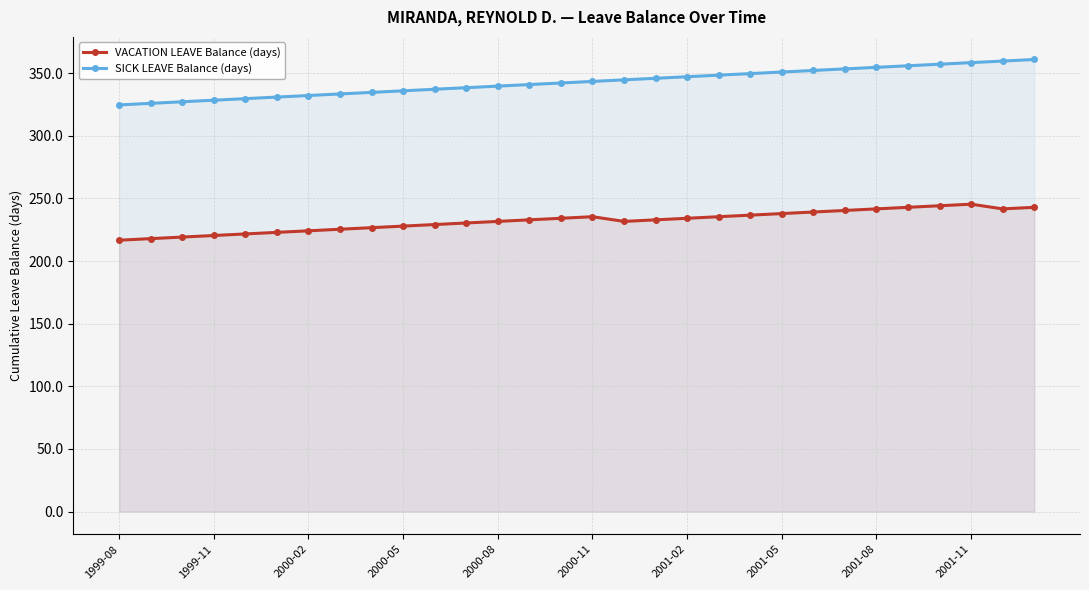

Which series has the largest range (max minus min)?

SICK LEAVE Balance (days)